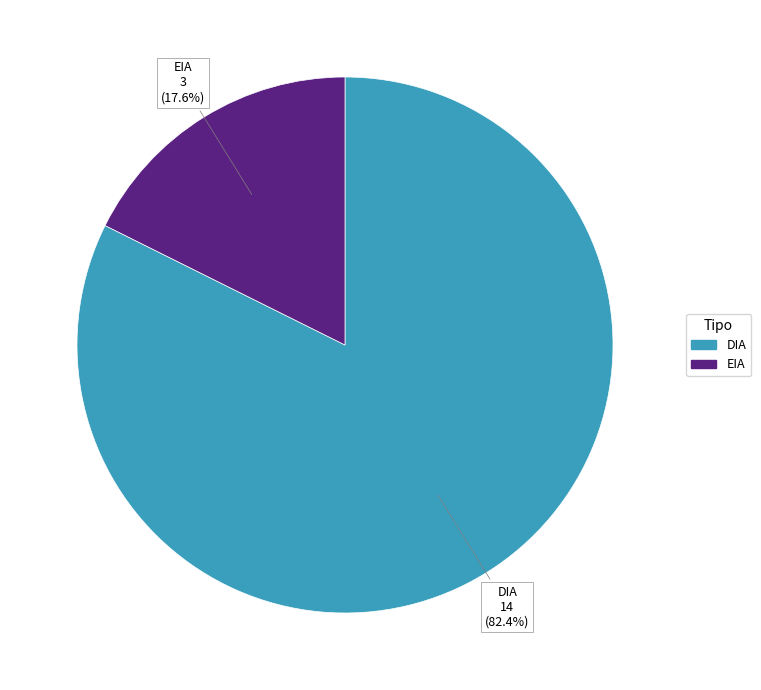

What percentage is the EIA slice, to the nearest percent?

18%